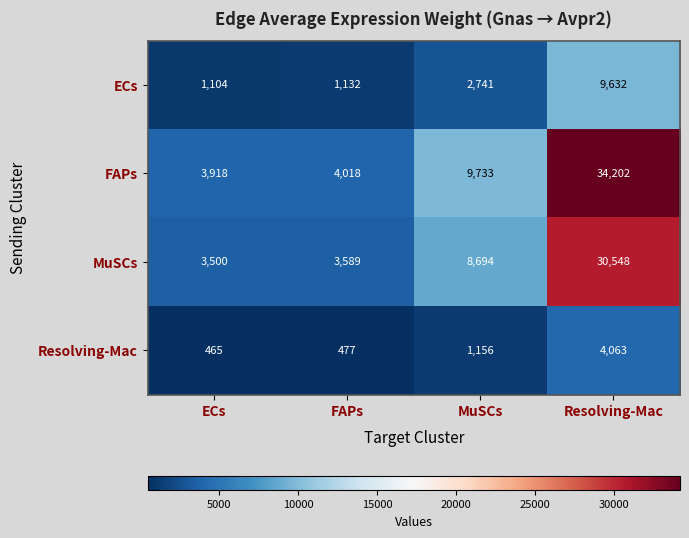

At which category is the sum across all series the highest?

Resolving-Mac